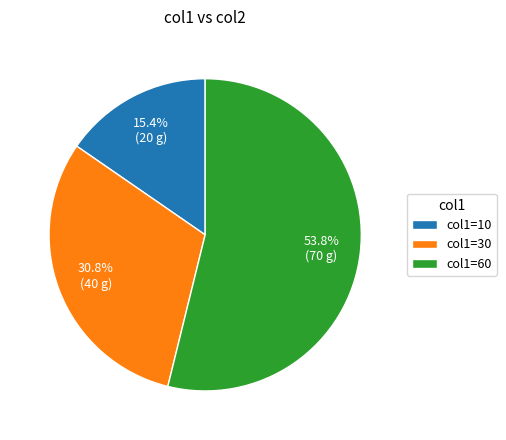

Between col1=30 and col1=60, which is larger?

col1=60